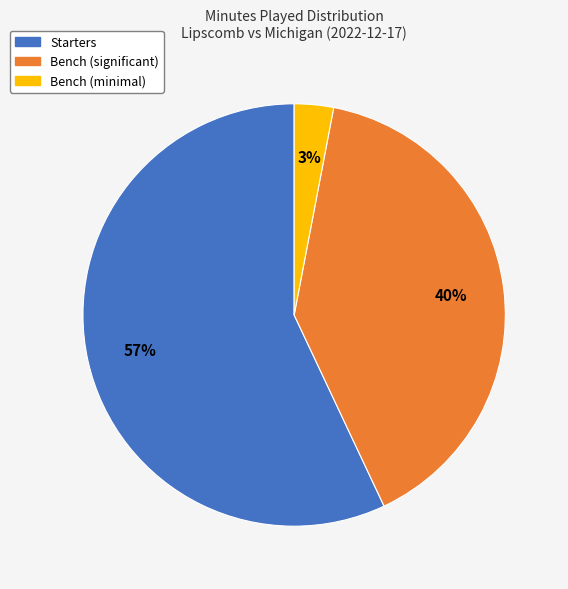

Combined, do Starters and Bench (significant) account for over 50%?

Yes